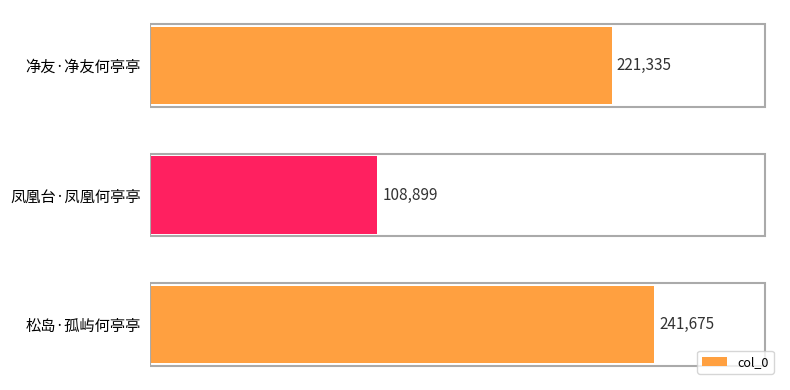

What is the label of the 2nd bar from the top?

凤凰台·凤凰何亭亭